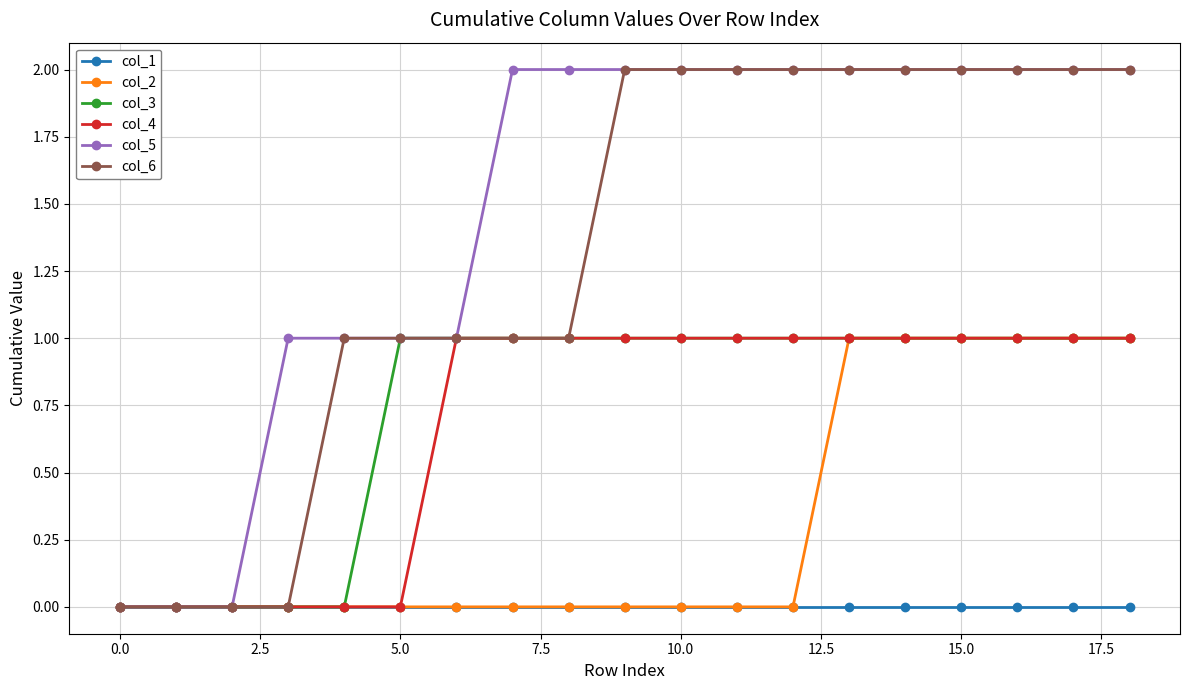

Which series has the largest total across all categories?

col_5